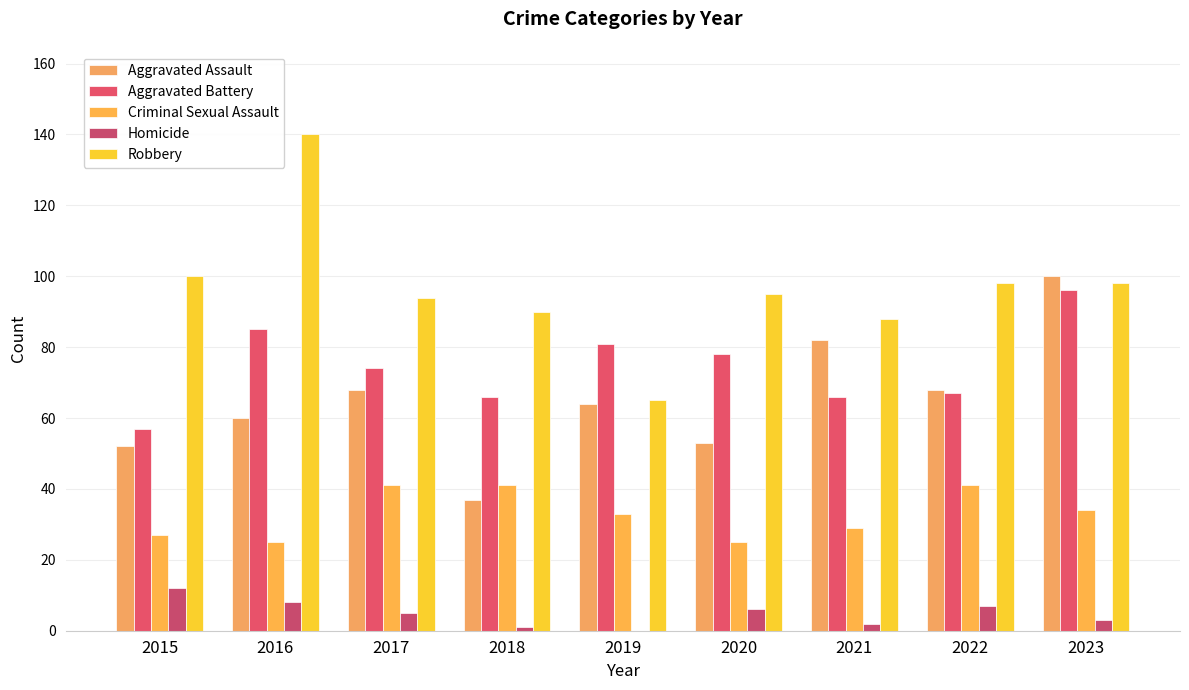

List the series in order of their peak value, highest first.

Robbery, Aggravated Assault, Aggravated Battery, Criminal Sexual Assault, Homicide